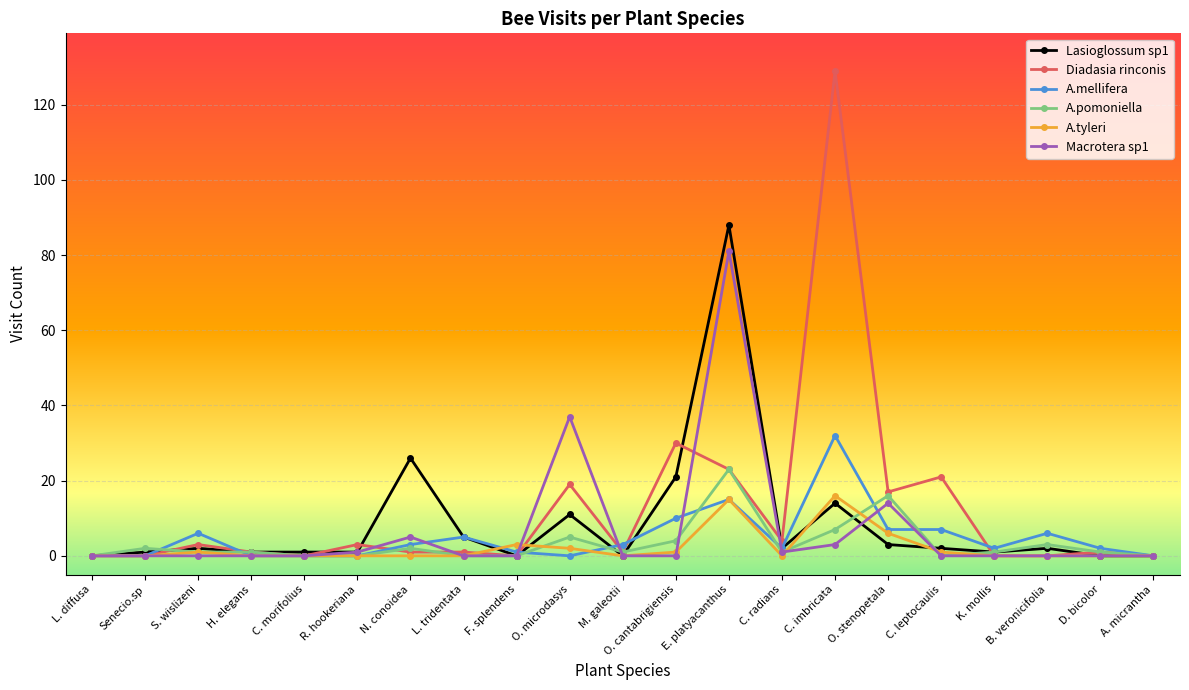

What value does the Macrotera sp1 series have at C. radians?

1